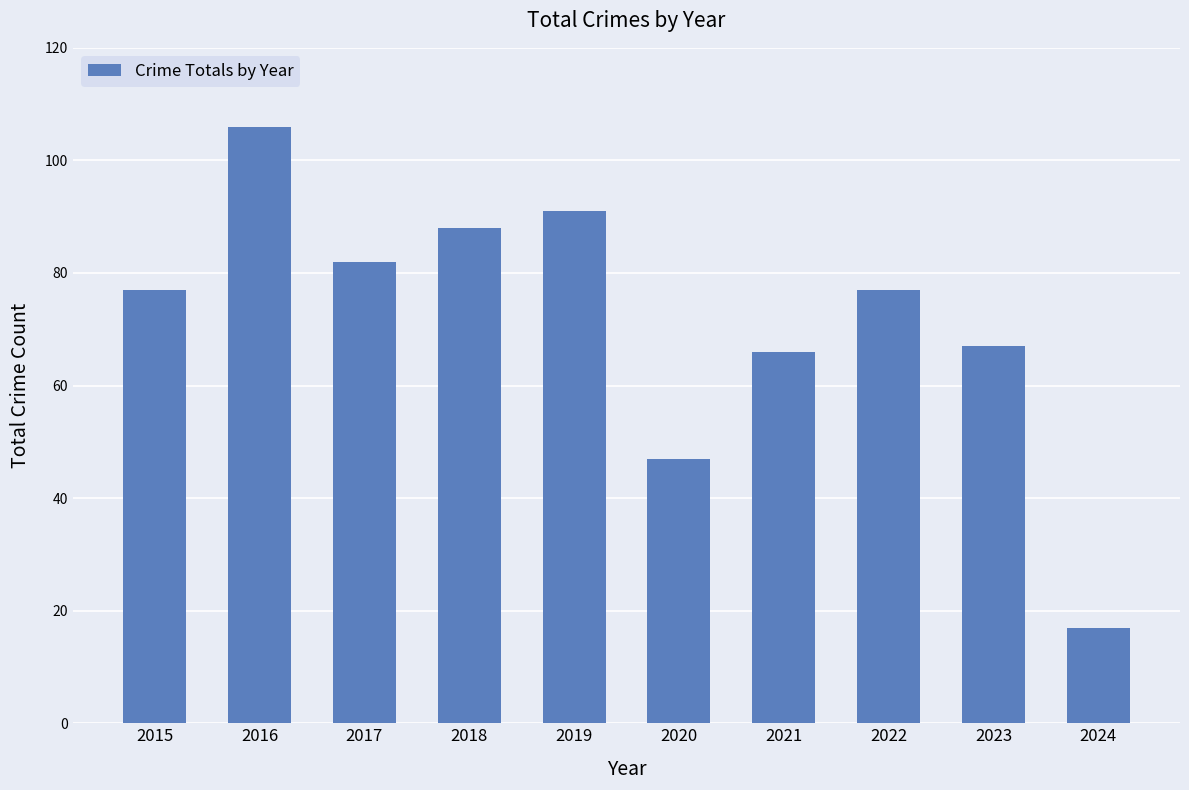

What is the value of the 10th bar from the left?

17